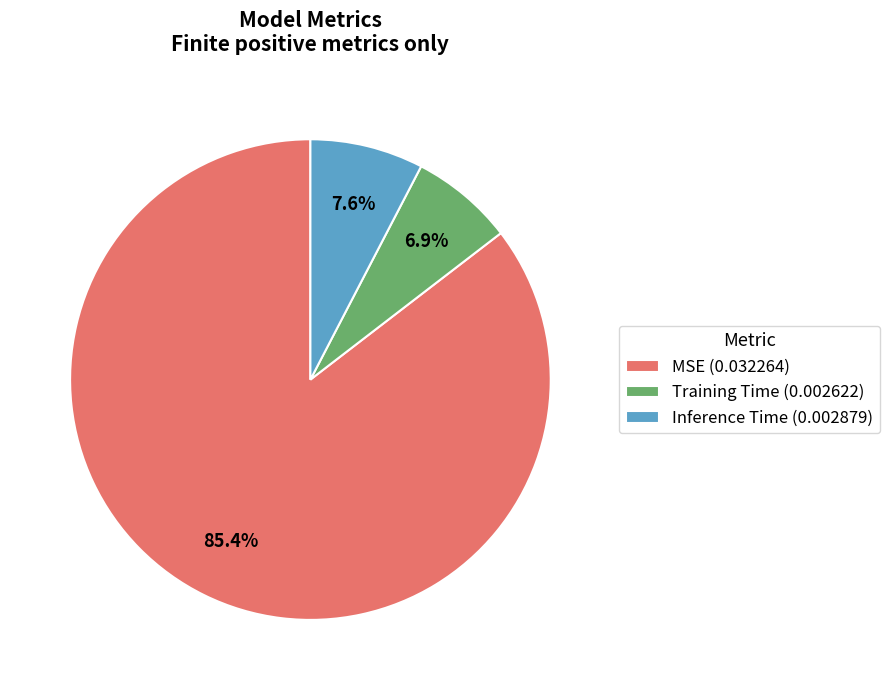

Is the sum of Inference Time (0.002879) and MSE (0.032264) greater than half?

Yes